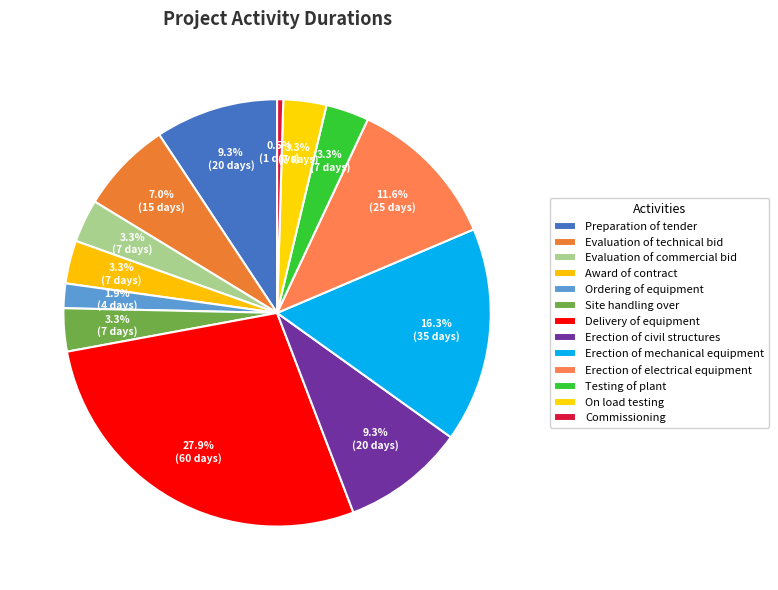

What is the smallest slice in the pie chart?

Commissioning